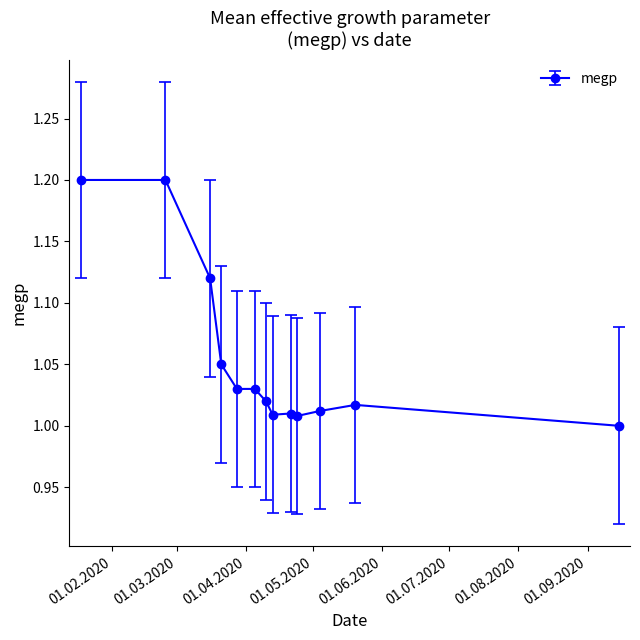

What is the sum of all values?

13.7